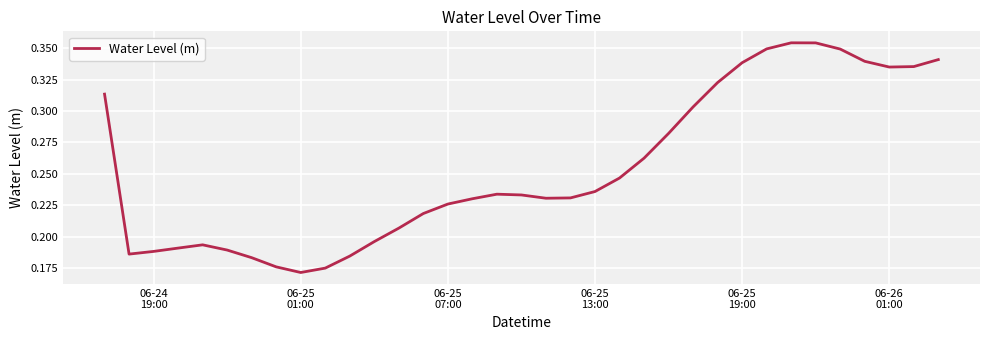

How many distinct data groups are displayed?

1